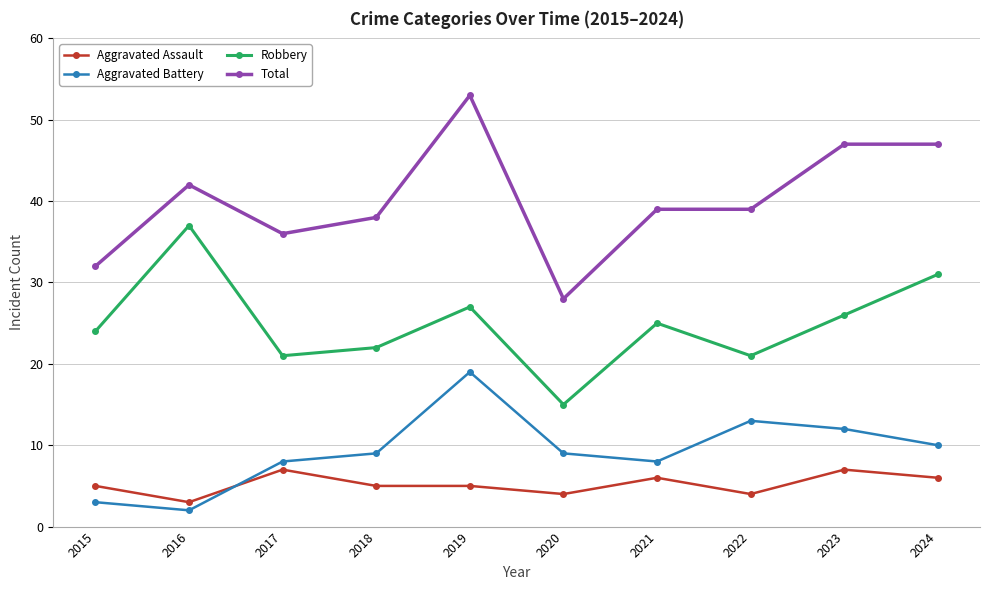

What is the smallest value displayed?

2